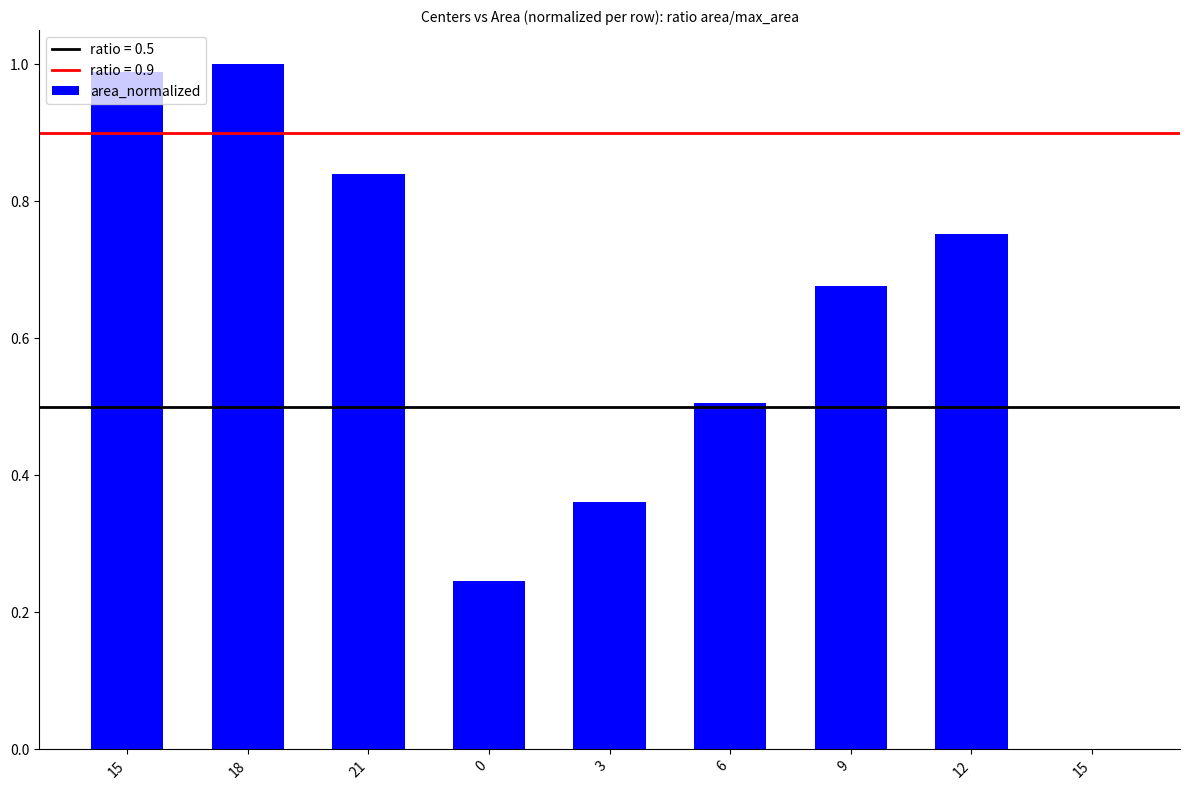

Rank the categories by value from lowest to highest.

15, 0, 3, 6, 9, 12, 21, 15, 18